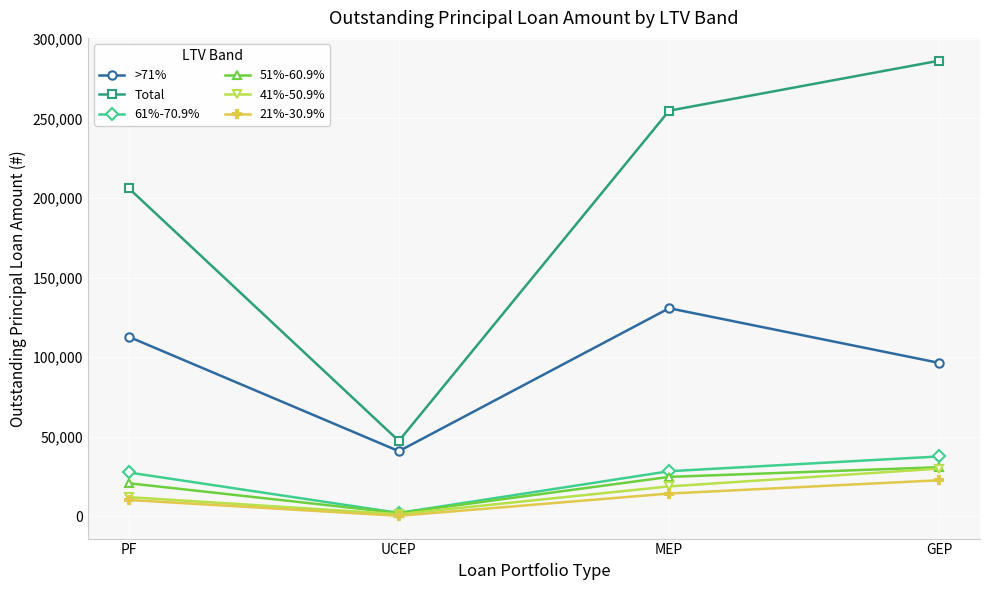

Which category has the lowest value across all series?

UCEP